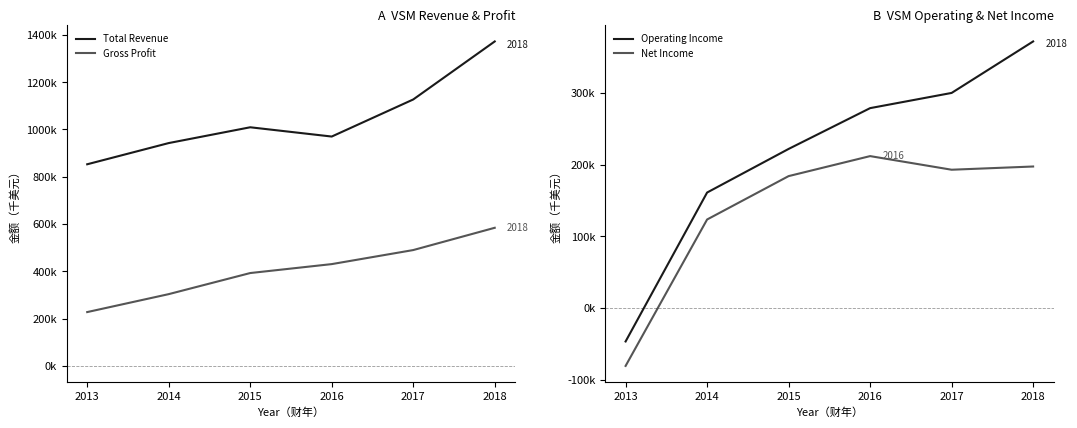

At which category is the sum across all series the highest?

2018